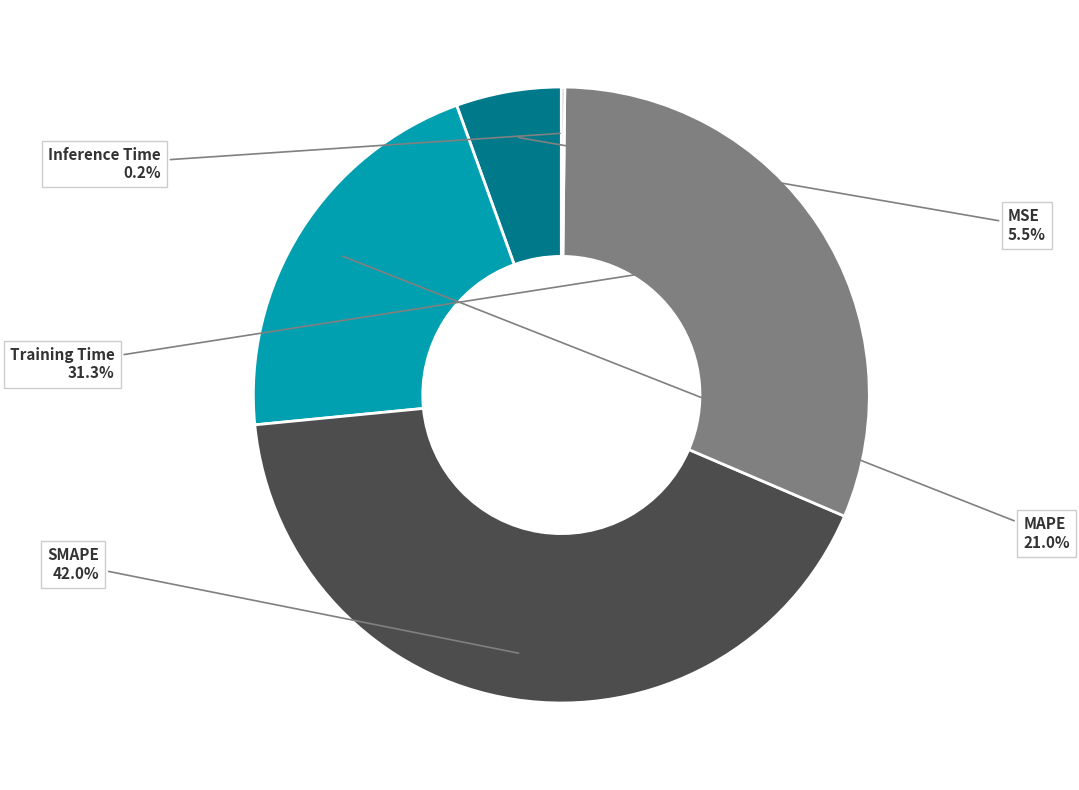

Is SMAPE the majority of the pie?

No